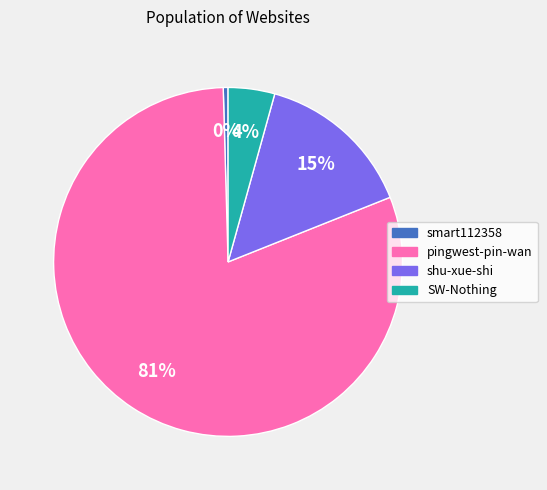

Does shu-xue-shi represent more than half of the total?

No